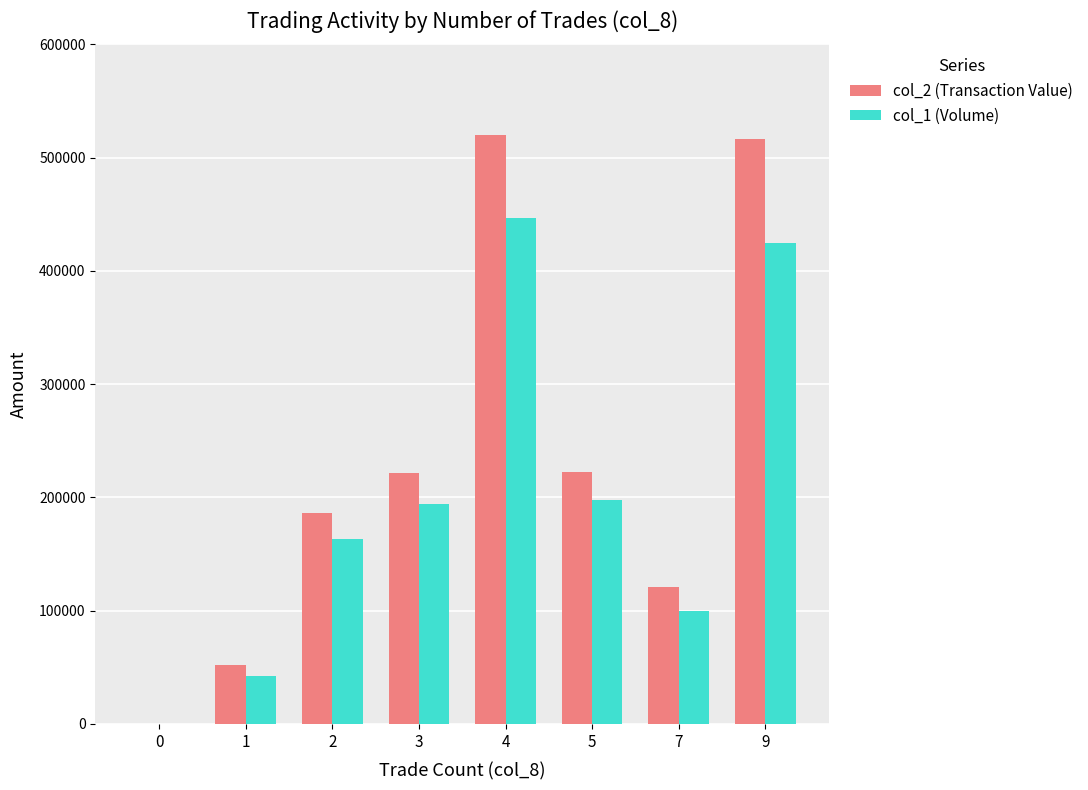

The value of col_2 (Transaction Value) at 3 is 221640. True or false?

True